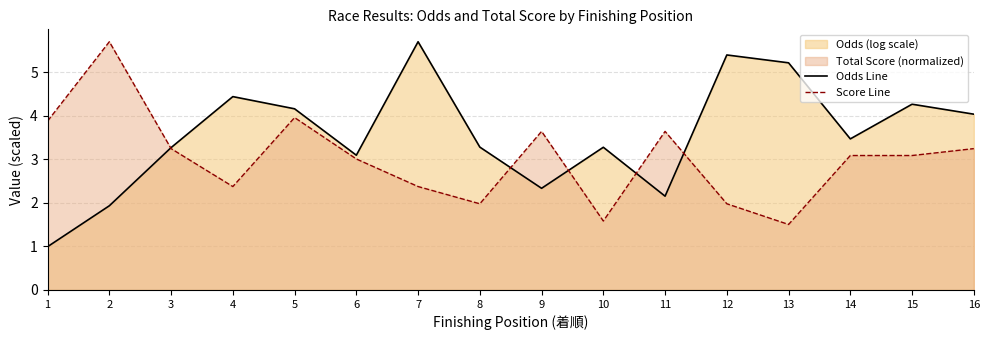

True or false: Score Line has a value of 4.6 at 6.

False